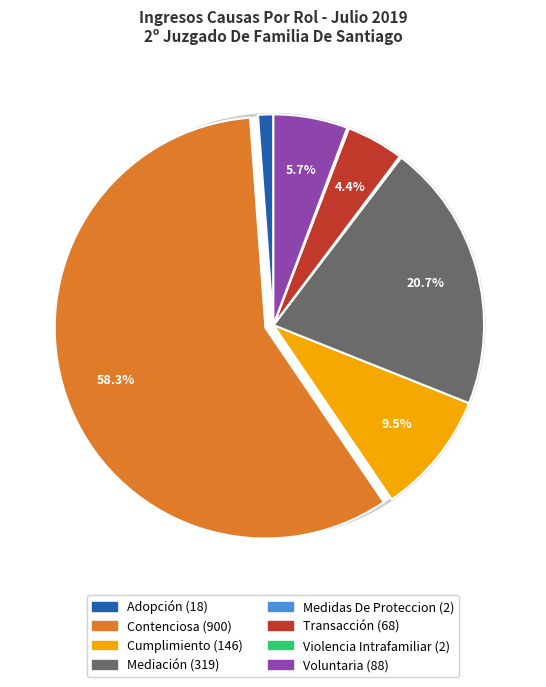

Which has a higher value, Cumplimiento or Contenciosa?

Contenciosa